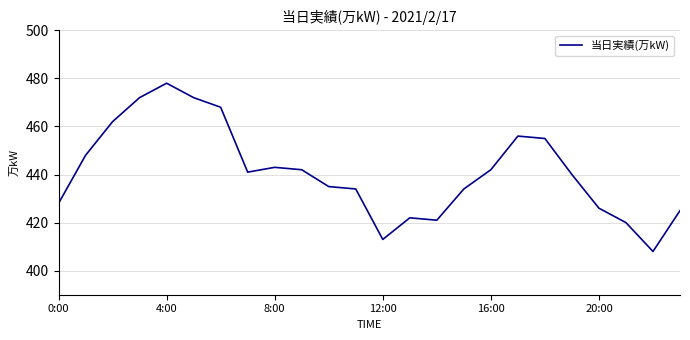

What is the minimum value shown in the chart?

408